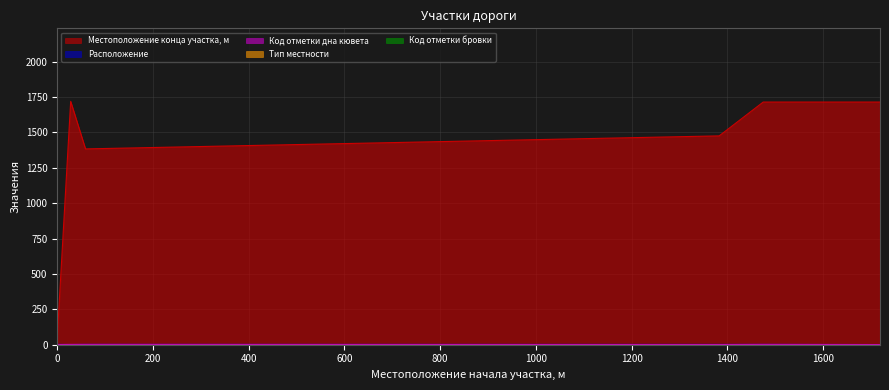

At 0, list the series in order from smallest to largest.

Расположение, Код отметки дна кювета, Местоположение конца участка, м